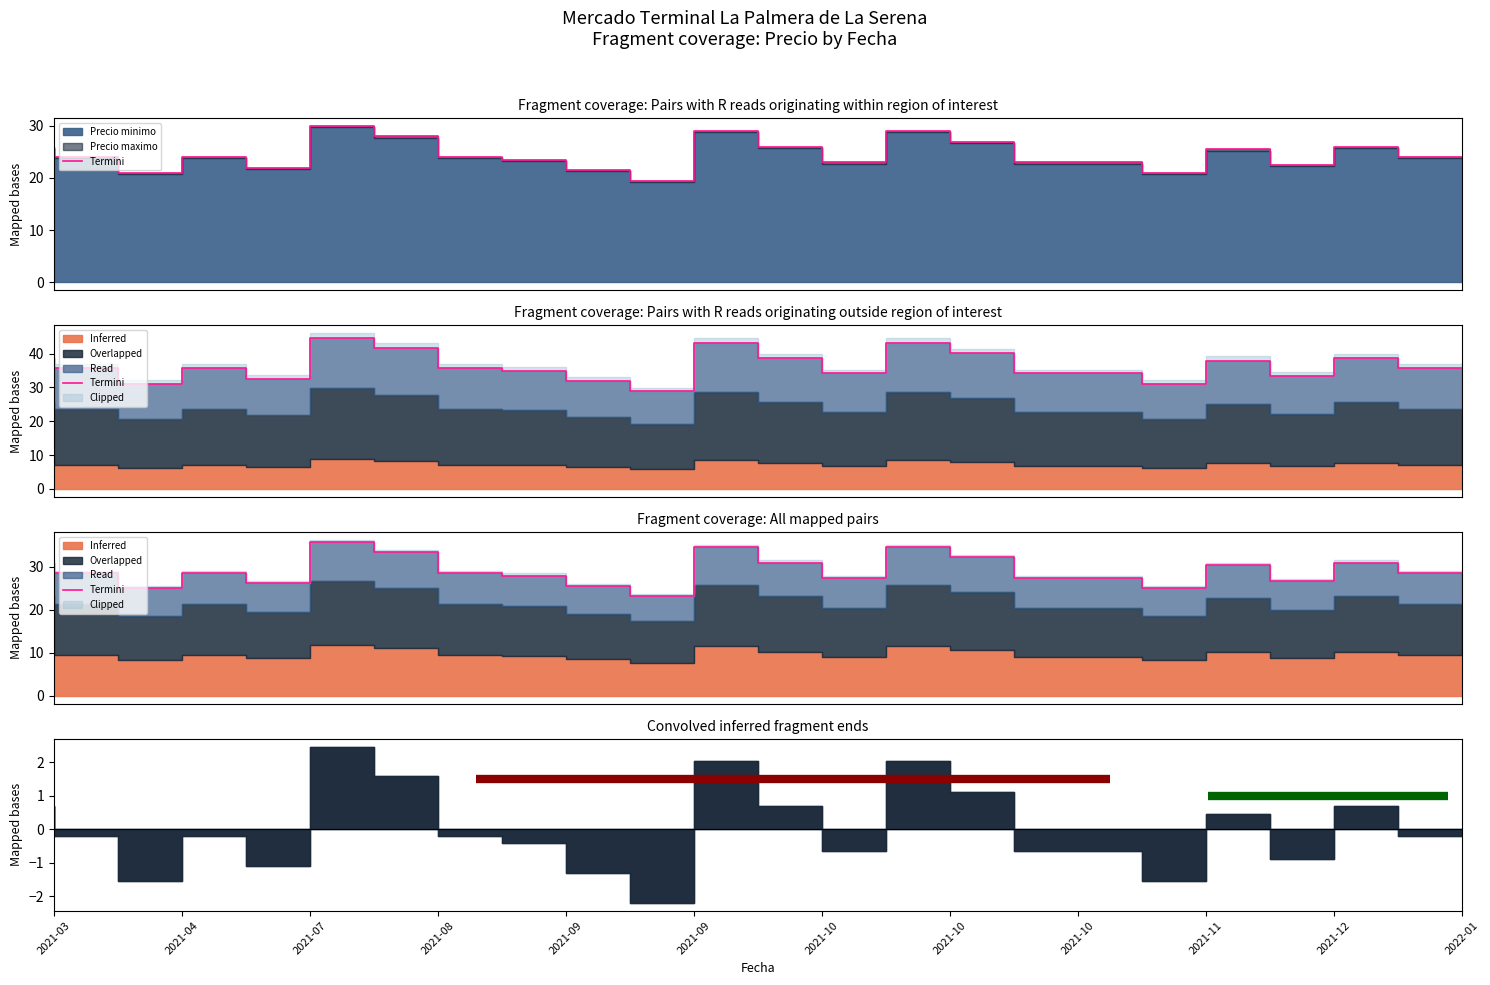

What is the maximum value shown in the chart?

35.8